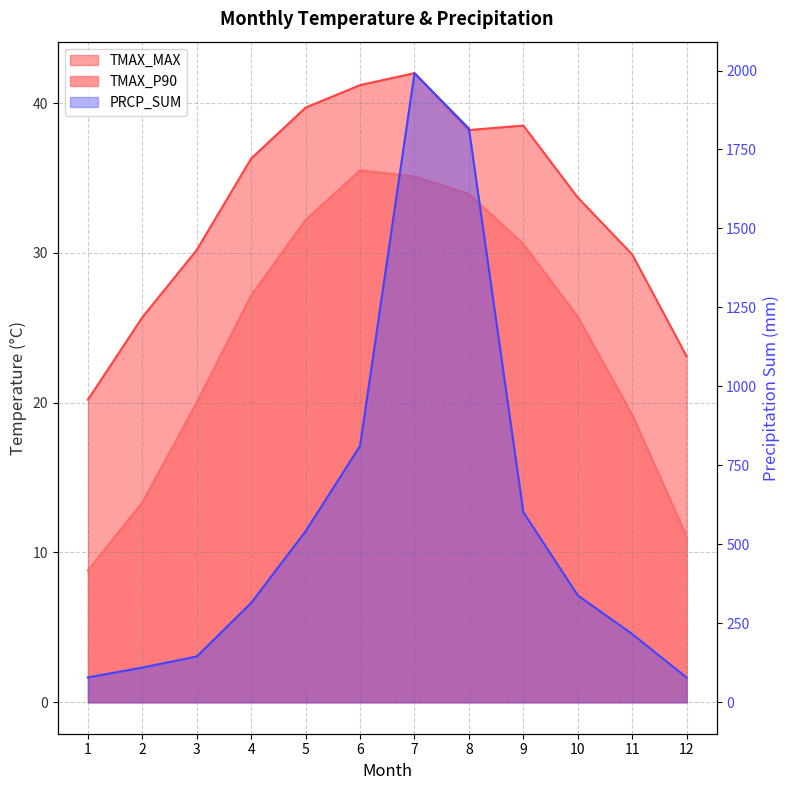

What is the approximate value of TMAX_MAX at 7?

42.0